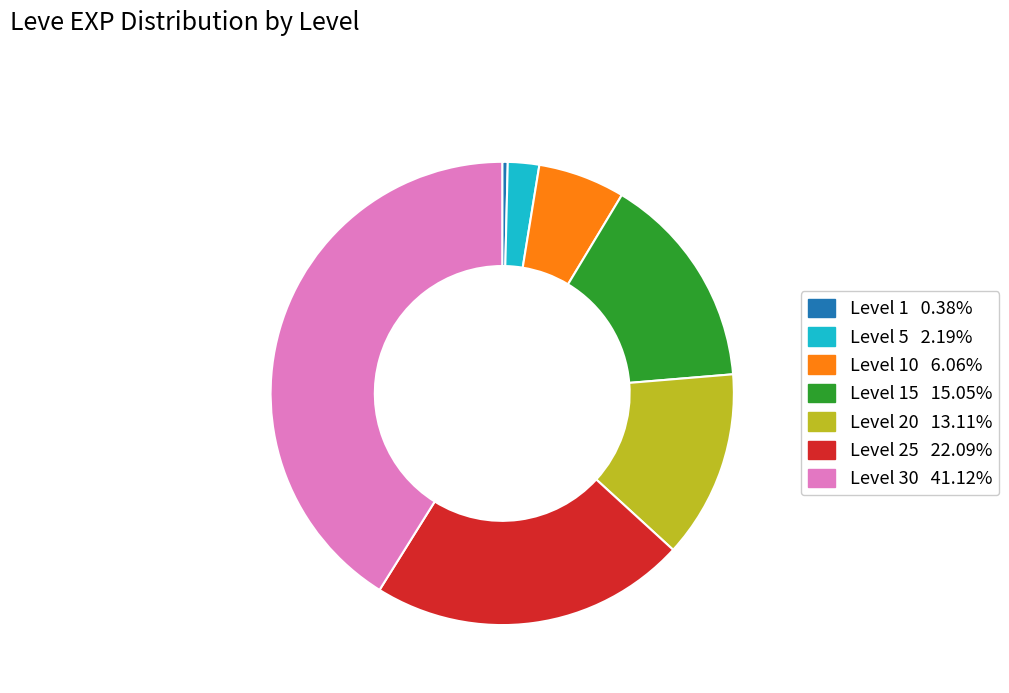

Is there any slice that represents more than half of the pie?

No